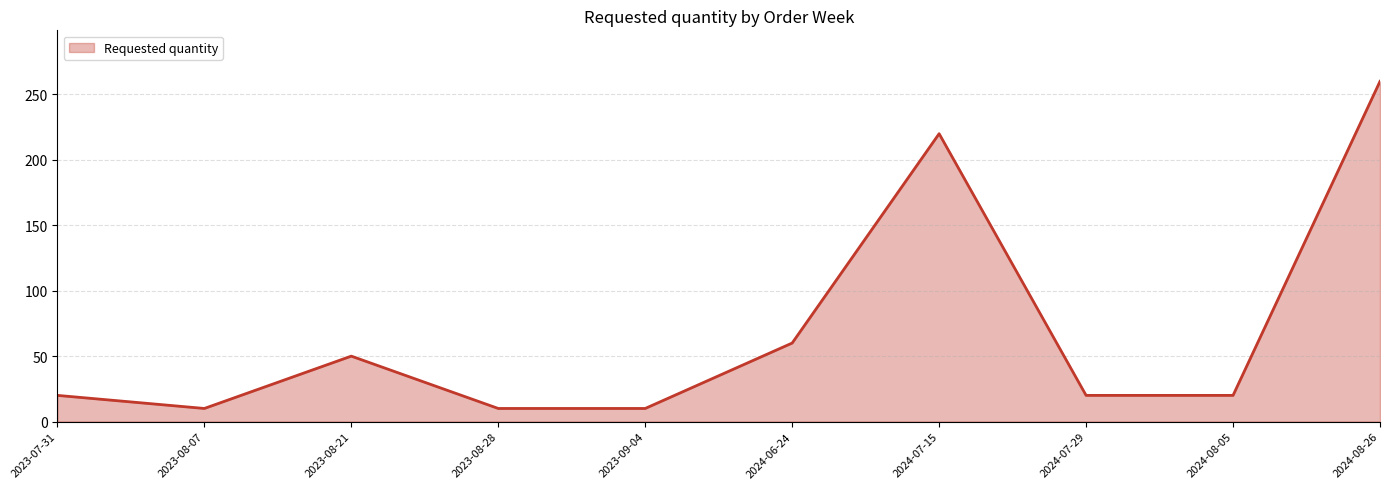

What position from the right is 2023-09-04?

6